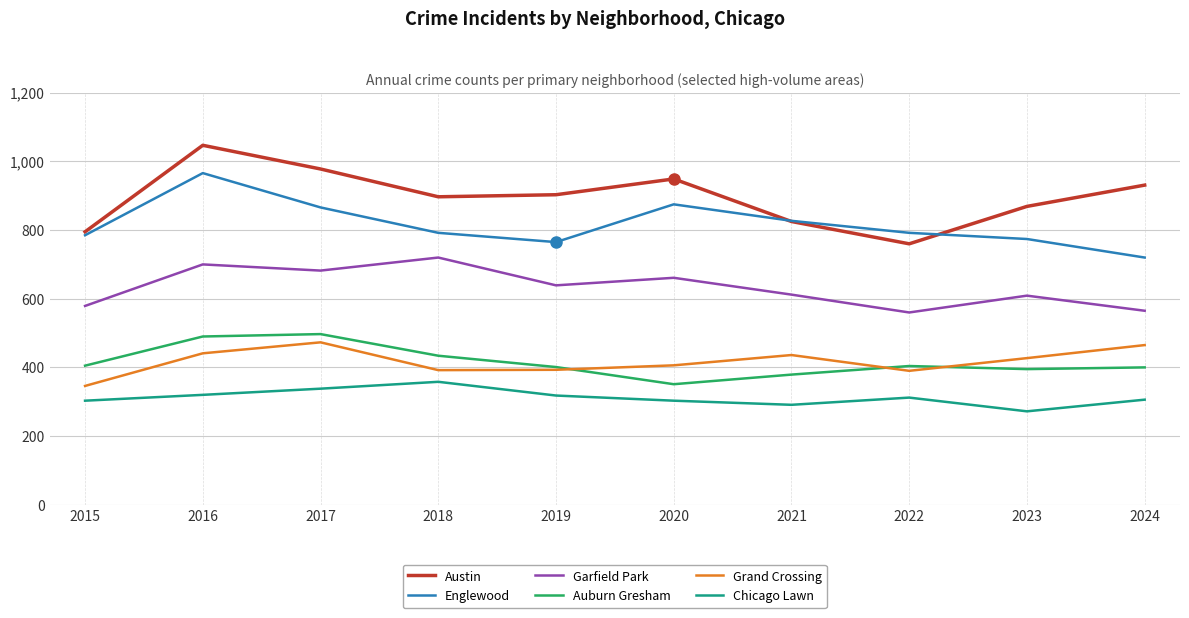

Read the Grand Crossing value at 2015, to the nearest 50.

350